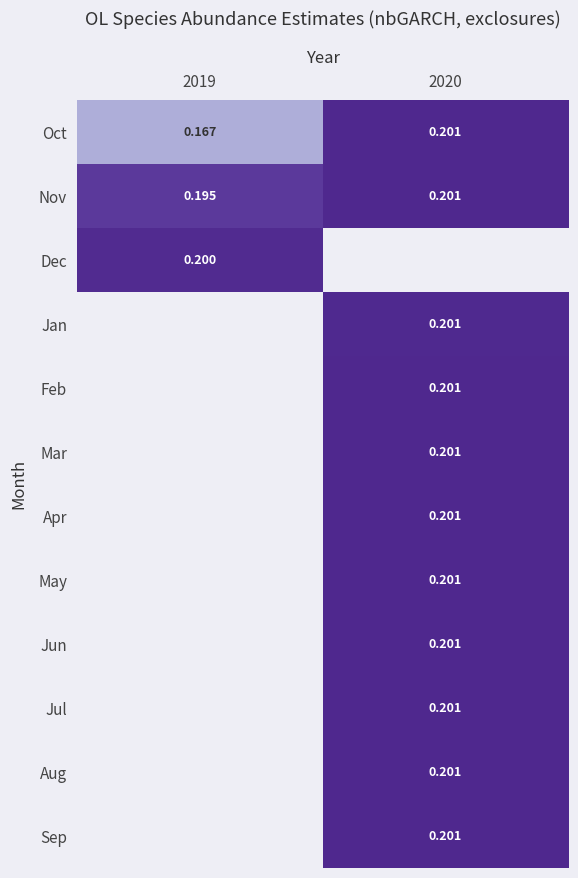

At how many categories does at least one series exceed 0?

2